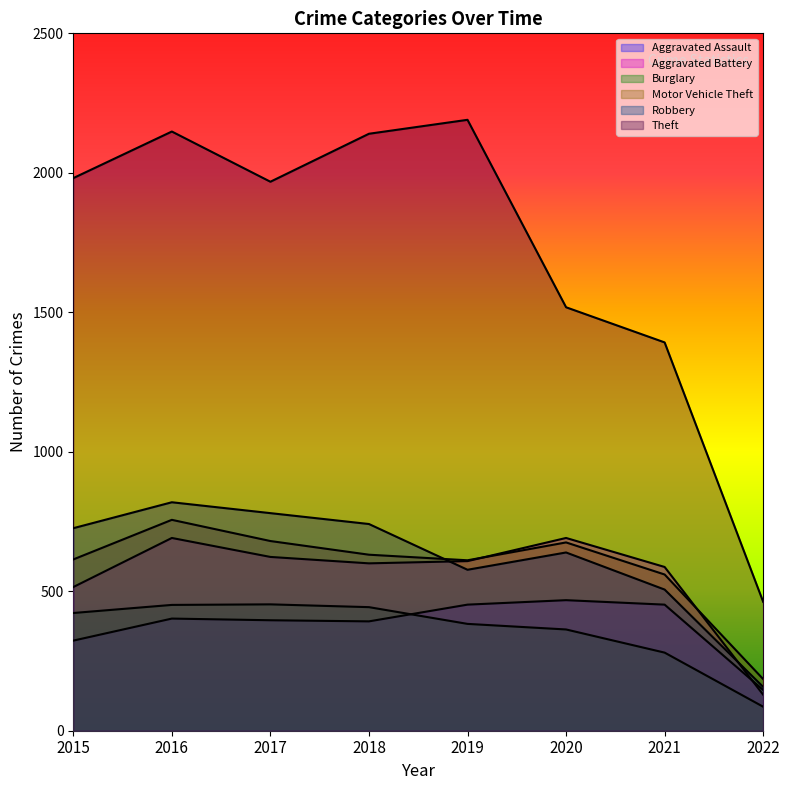

Which label corresponds to the smallest value in the chart?

2022